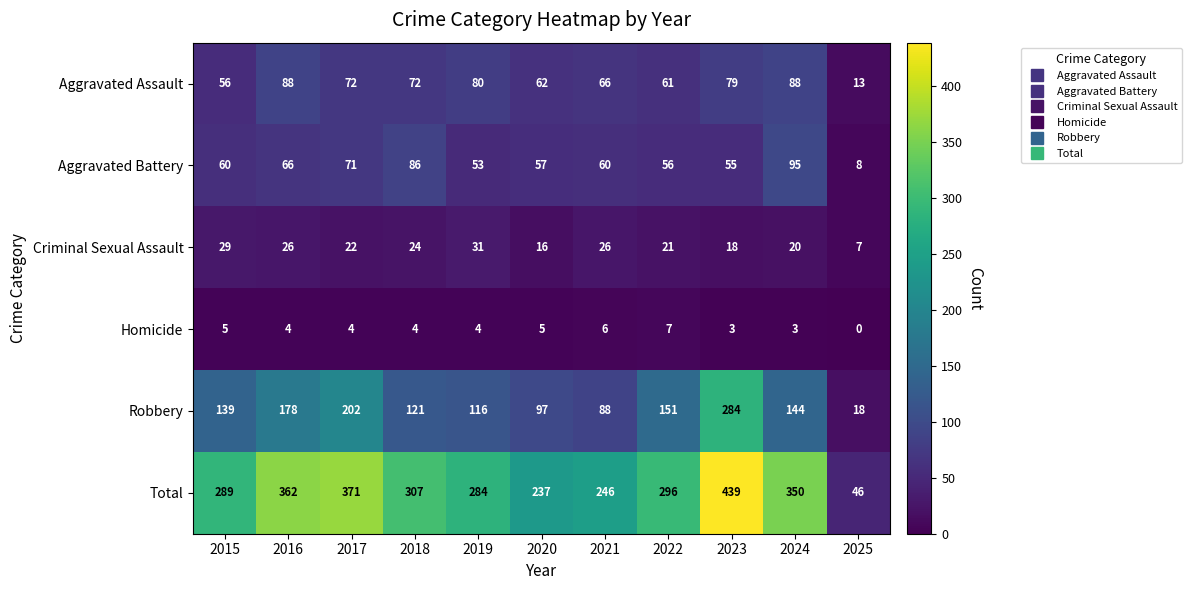

At how many categories does at least one series exceed 13?

11